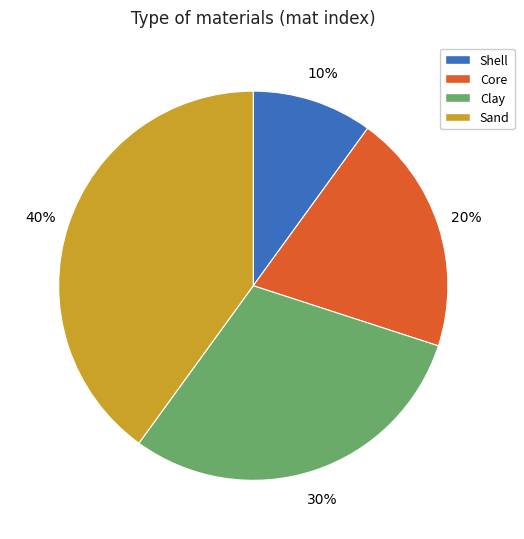

To the nearest percent, what portion does Shell represent?

10%